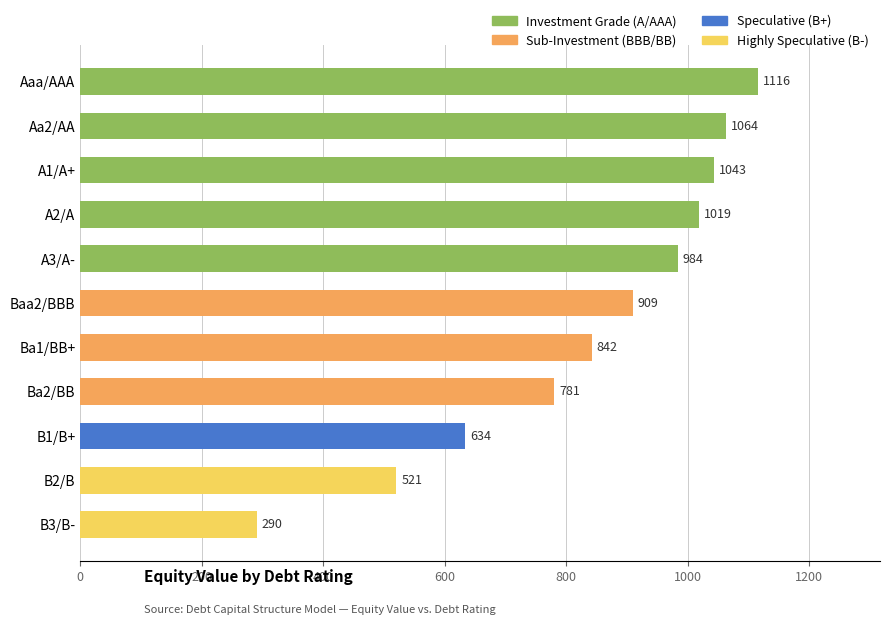

What is the minimum value shown in the chart?

290.4